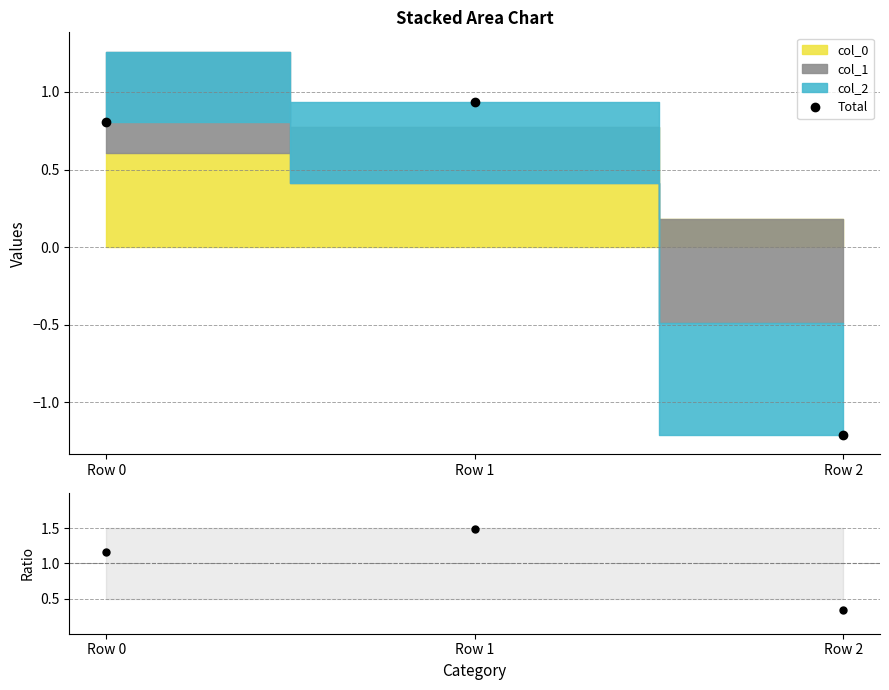

What is the value of the Total point at the 3rd from the left?

-1.2